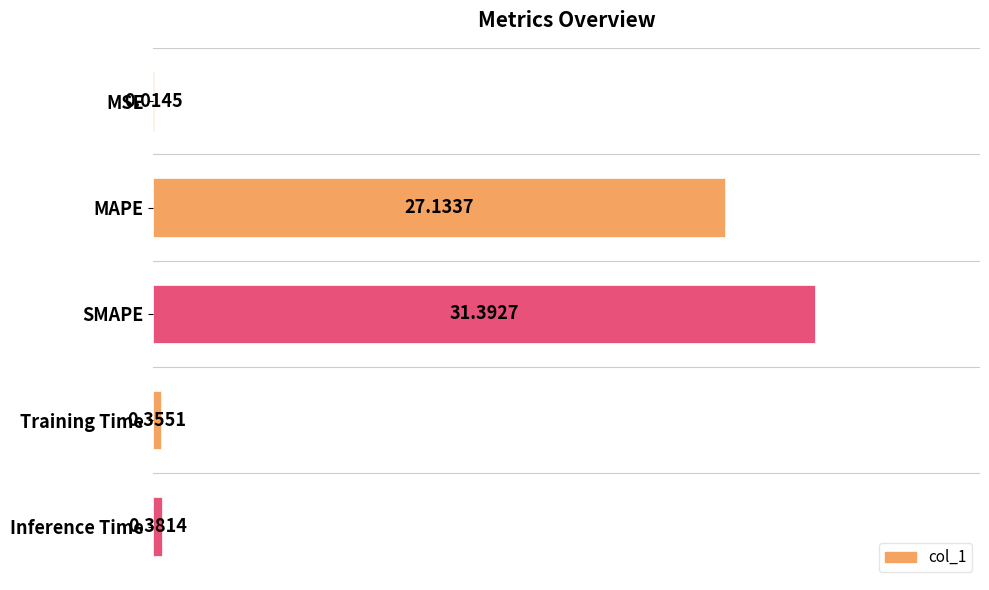

Which category has the highest value across all series?

SMAPE